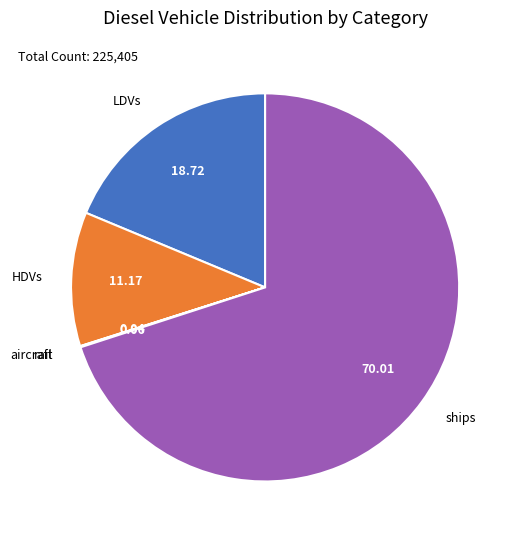

Is ships the majority of the pie?

Yes